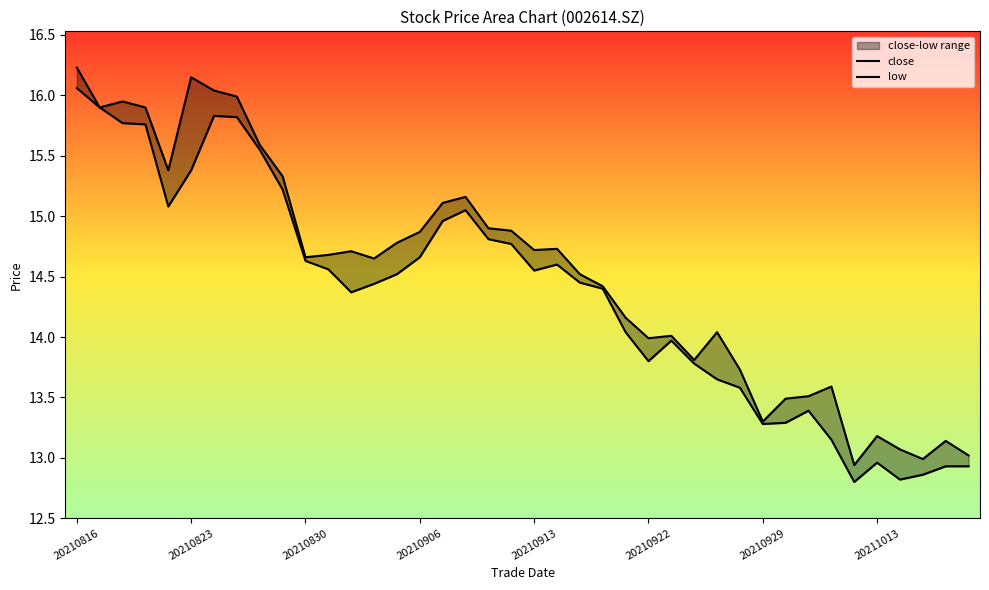

What is the difference between the highest and lowest values at 29?

0.2